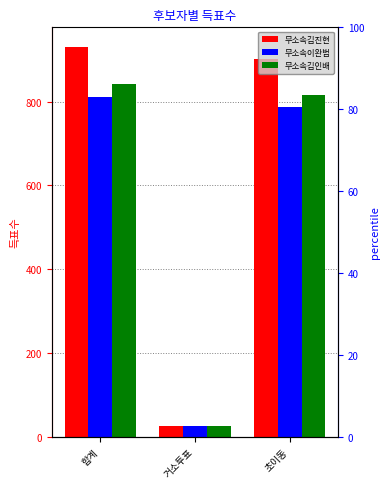

What is the difference between the maximum and minimum values in the 무소속김진현 series?

906